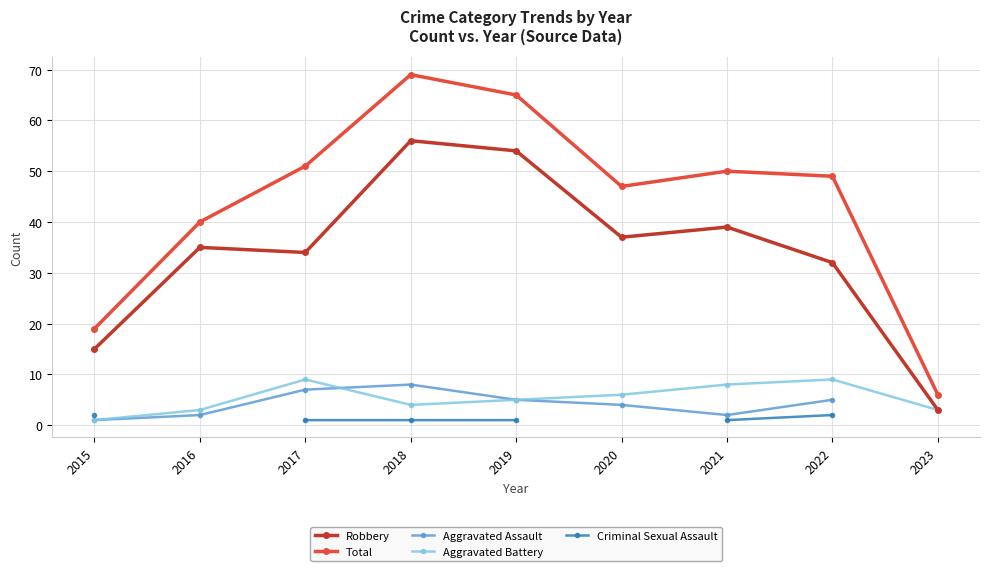

Rank the series at 2022 from highest to lowest value.

Total, Robbery, Aggravated Battery, Aggravated Assault, Criminal Sexual Assault